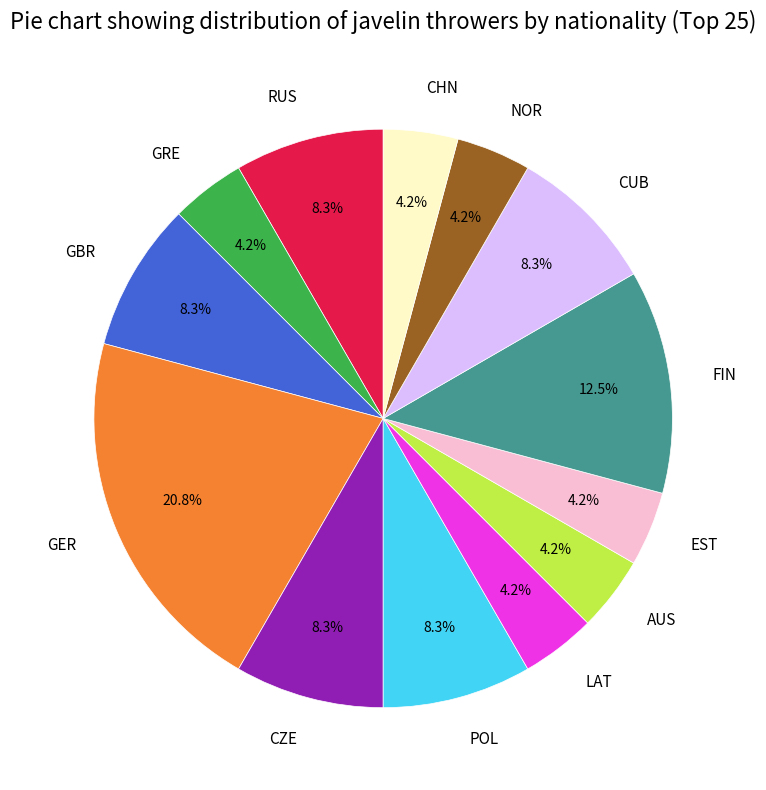

What is the ratio of the value at GRE to the value at AUS?

1.0